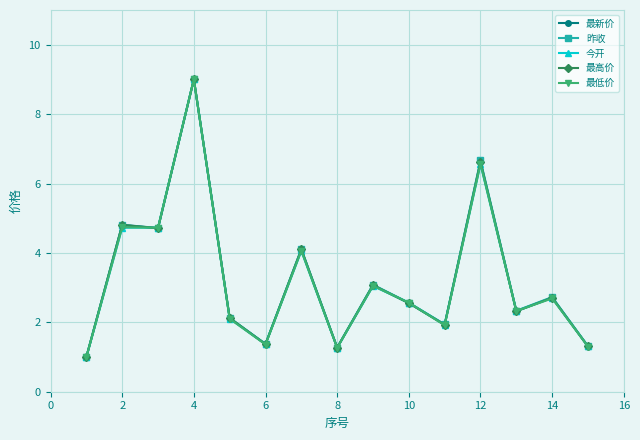

True or false: 最低价 has more than 2 interior local peaks.

True